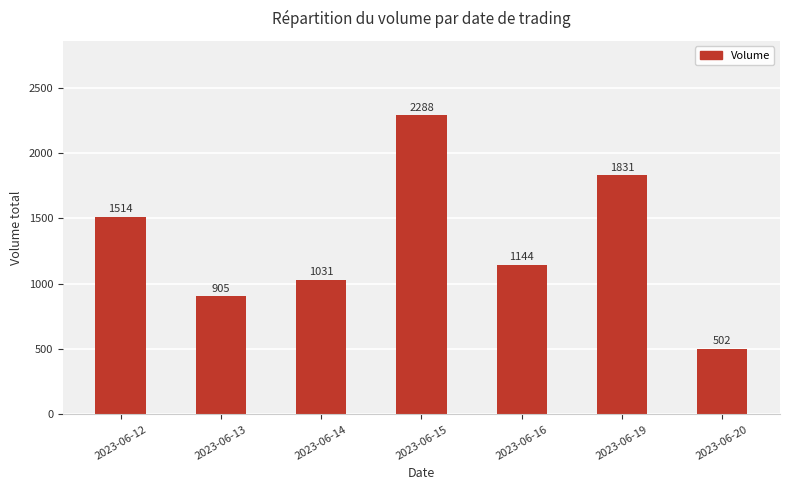

The chart shows a value of 905 at 2023-06-13. True or false?

True